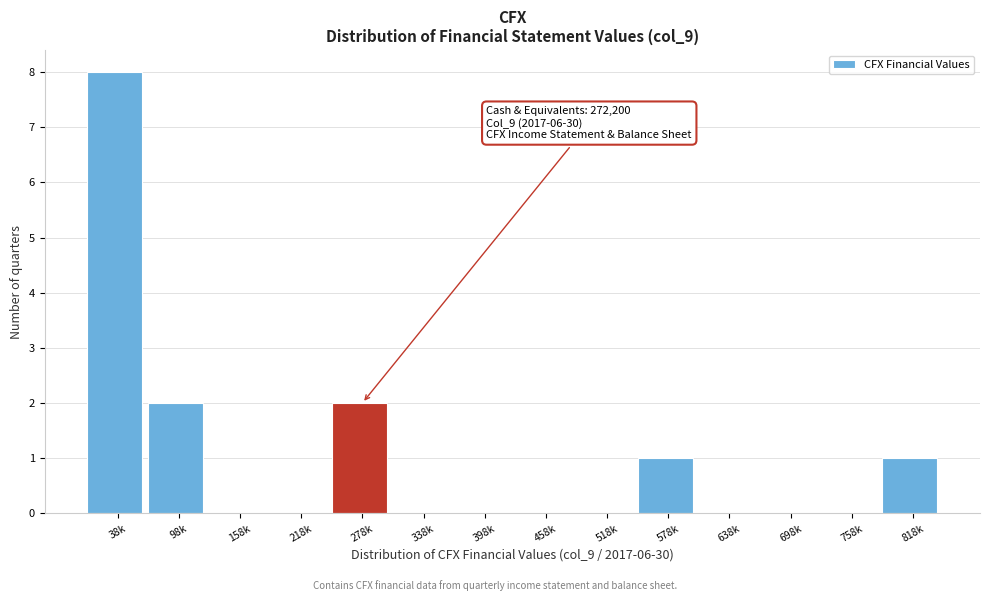

Reading right to left, list all the values displayed in this chart.

818k=1	758k=0	698k=0	638k=0	578k=1	518k=0	458k=0	398k=0	338k=0	278k=2	218k=0	158k=0	98k=2	38k=8